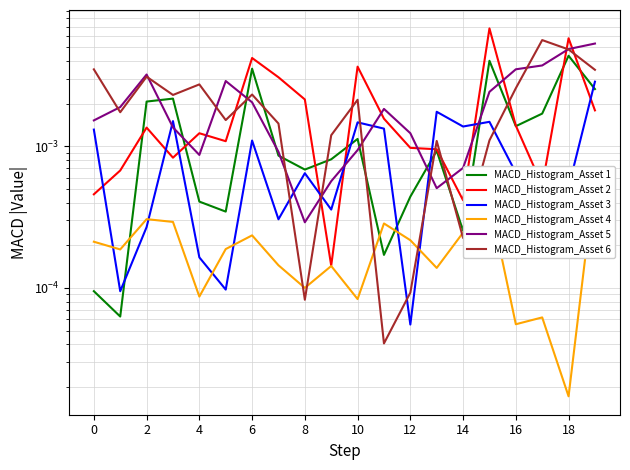

What is the label of the 8th point from the right?

12